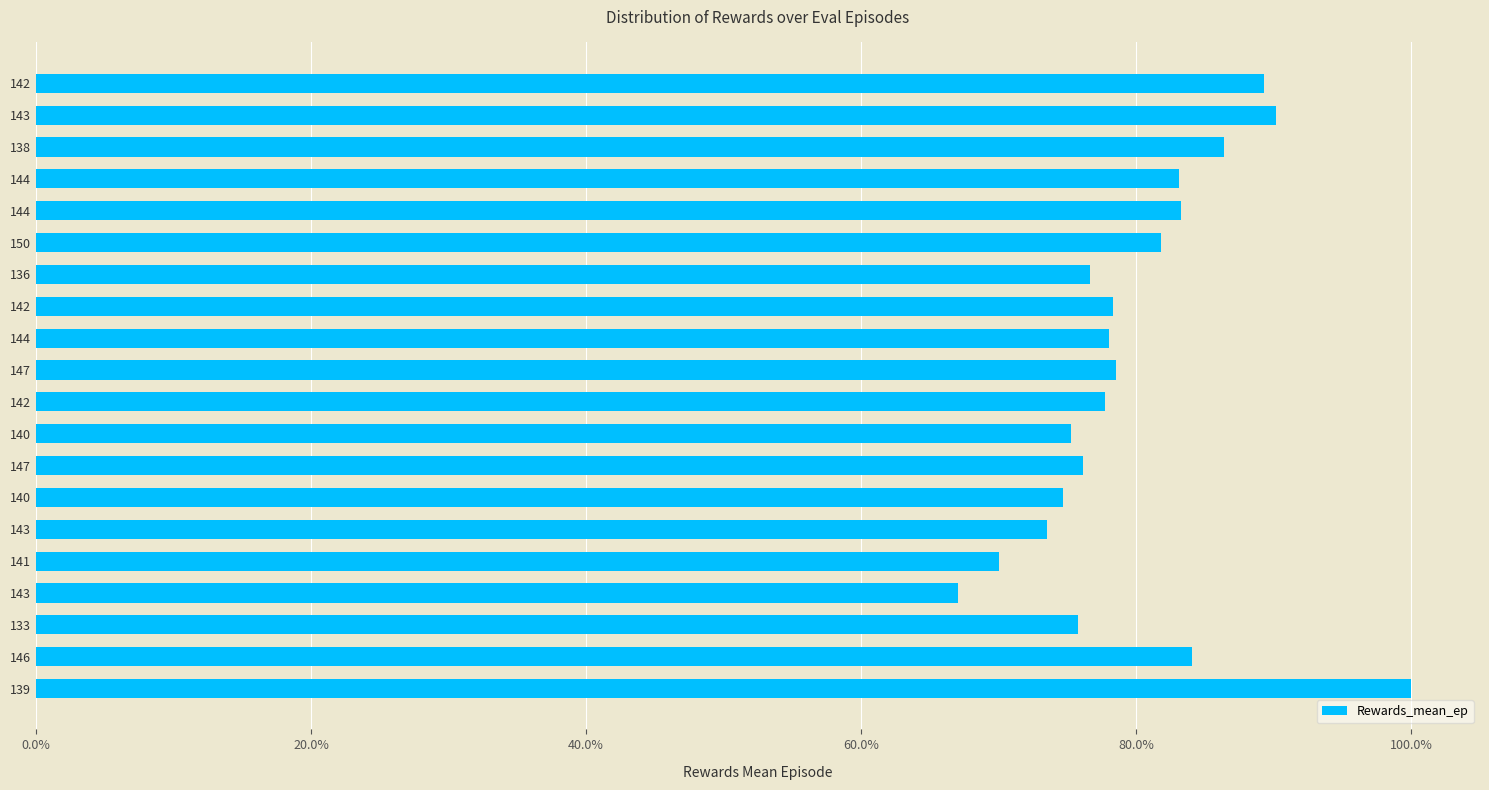

Are the bars horizontal?

Yes